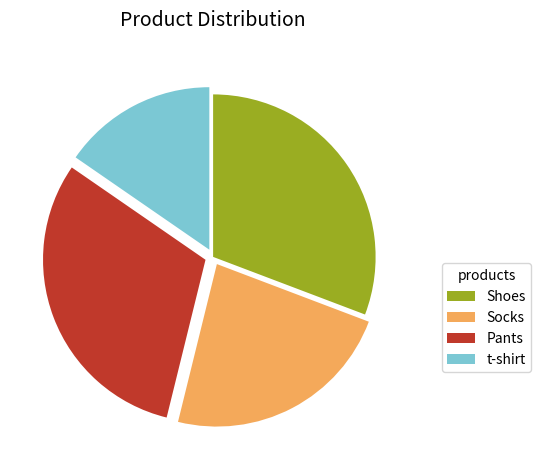

Is there any slice that represents more than half of the pie?

No